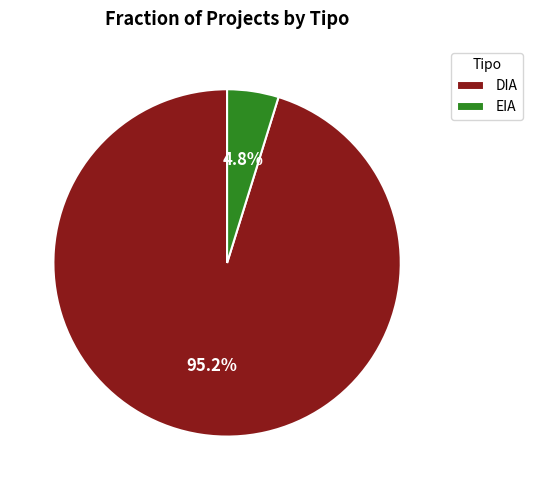

What is the majority slice?

DIA